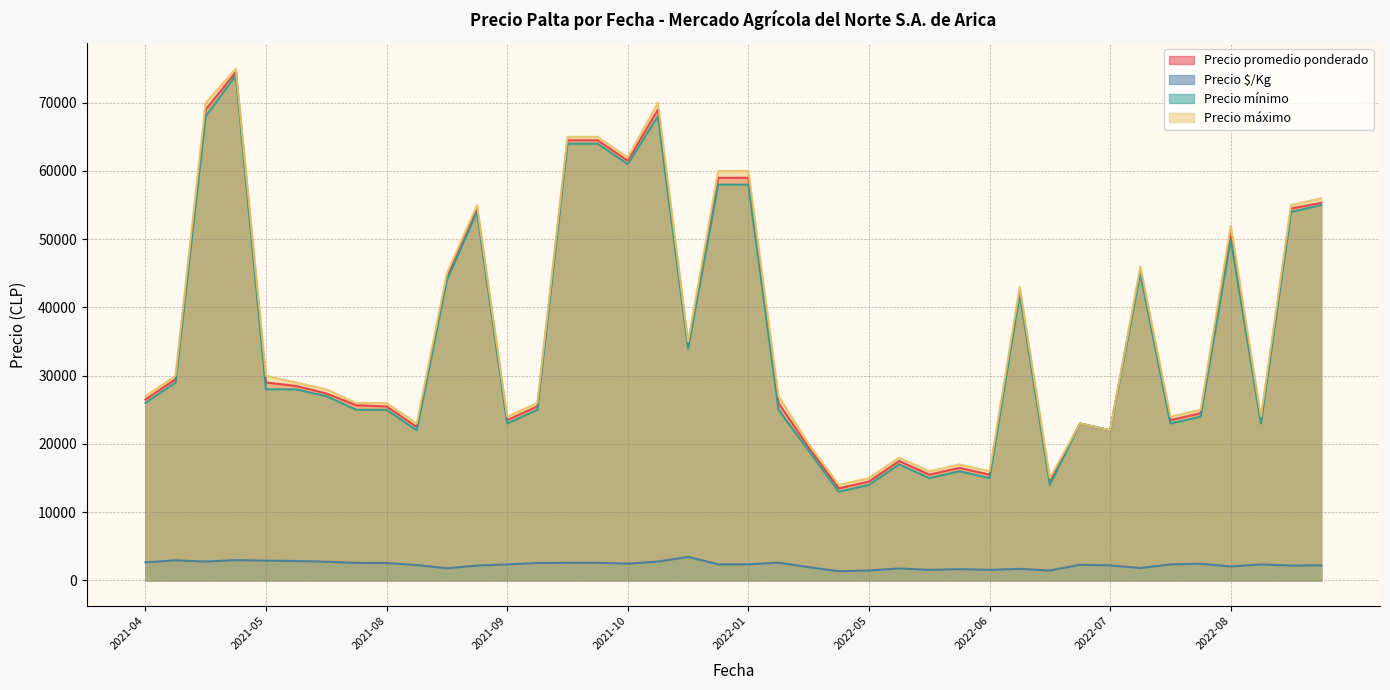

How many values in the Precio mínimo series are below 27000?

20